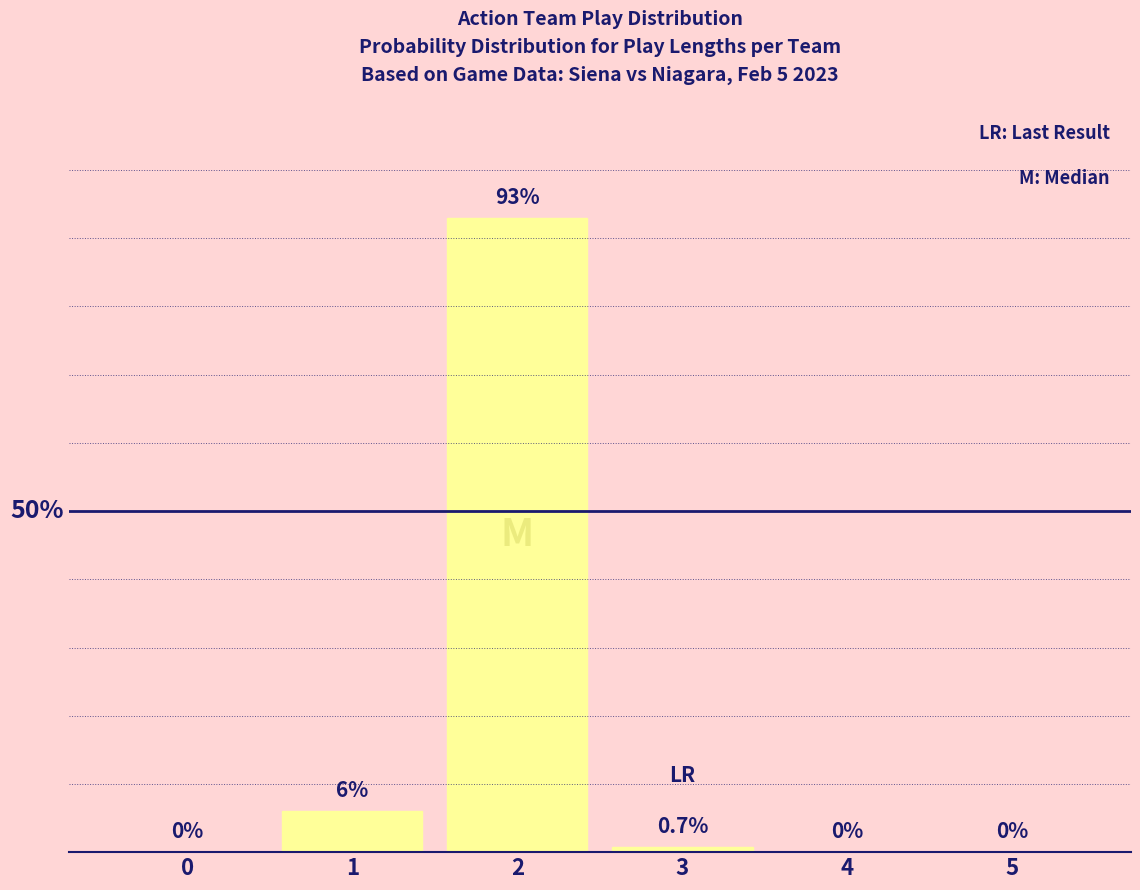

Are the bars horizontal?

No